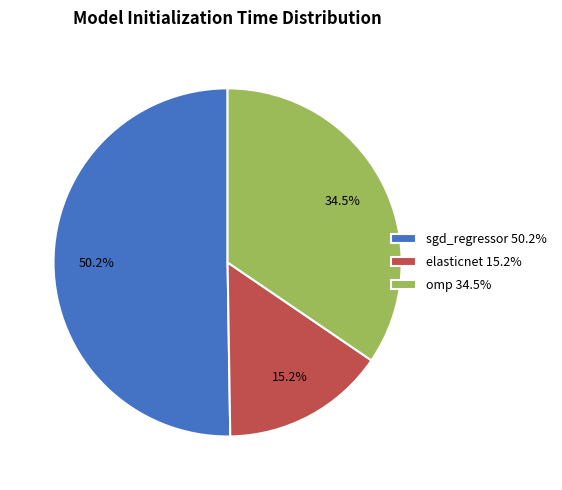

How many segments does this pie chart have?

3